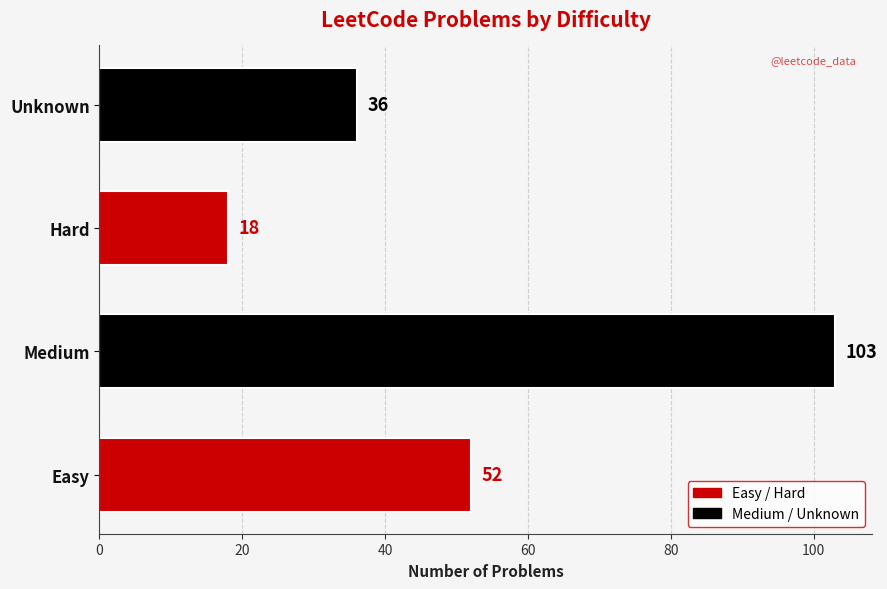

Reading bottom to top, transcribe all the data shown in this chart.

52	103	18	36